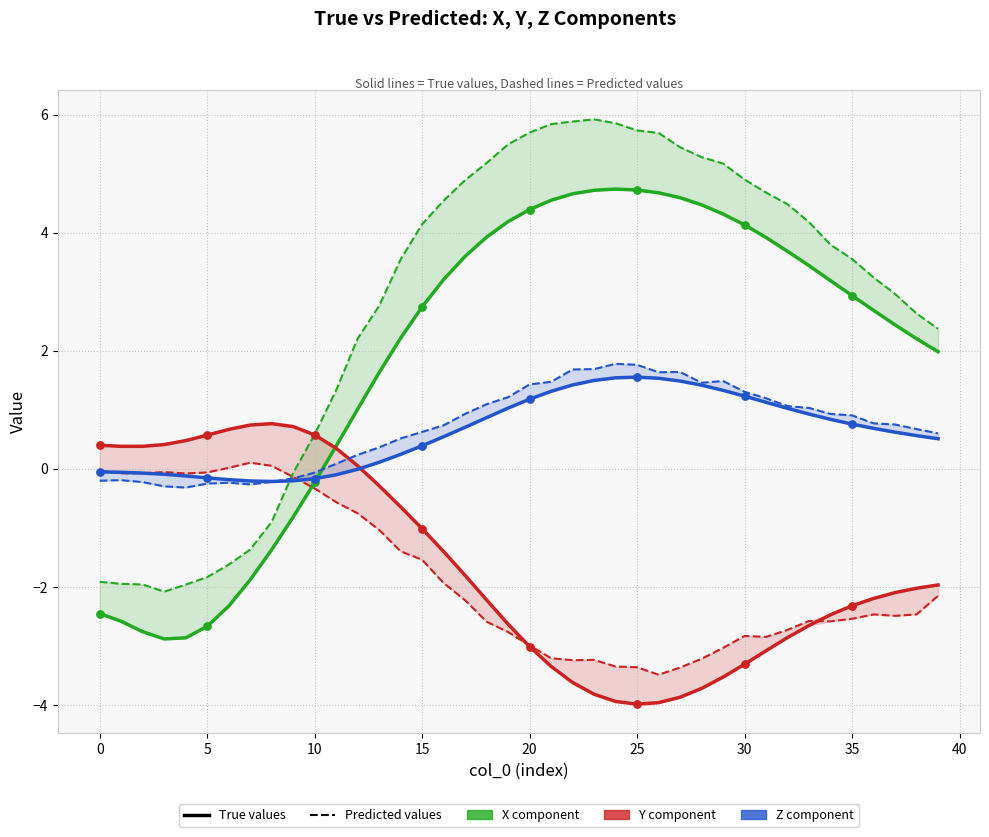

At how many categories does at least one series exceed 1?

29